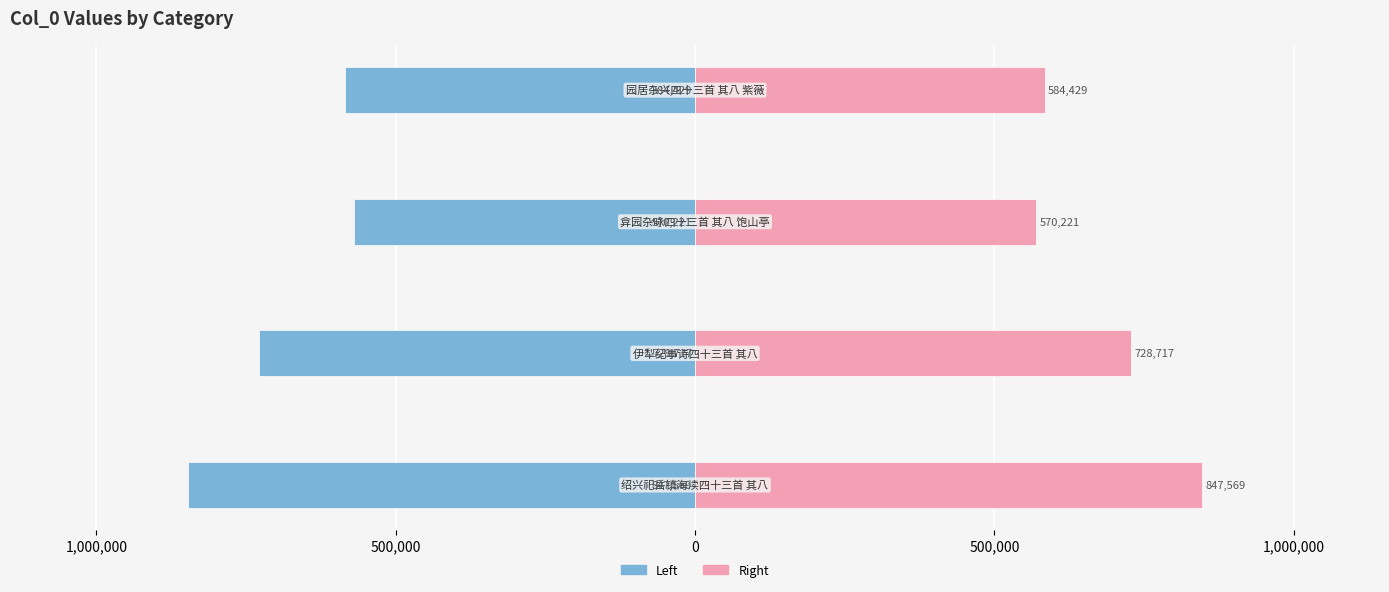

Between 500,000 and 0, which series saw the biggest shift?

col_0 (left)